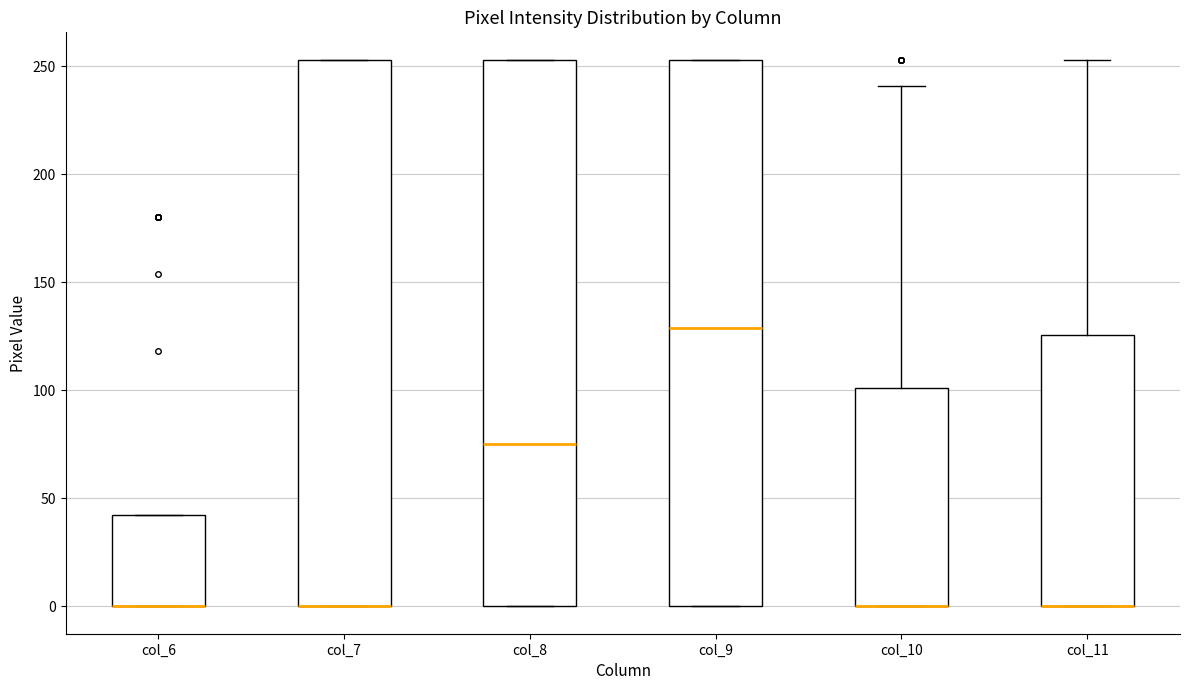

Where does the median line of the box for col_8 sit on the y-axis? The values are not printed on the chart, so give them approximately, as read against the axis.

75